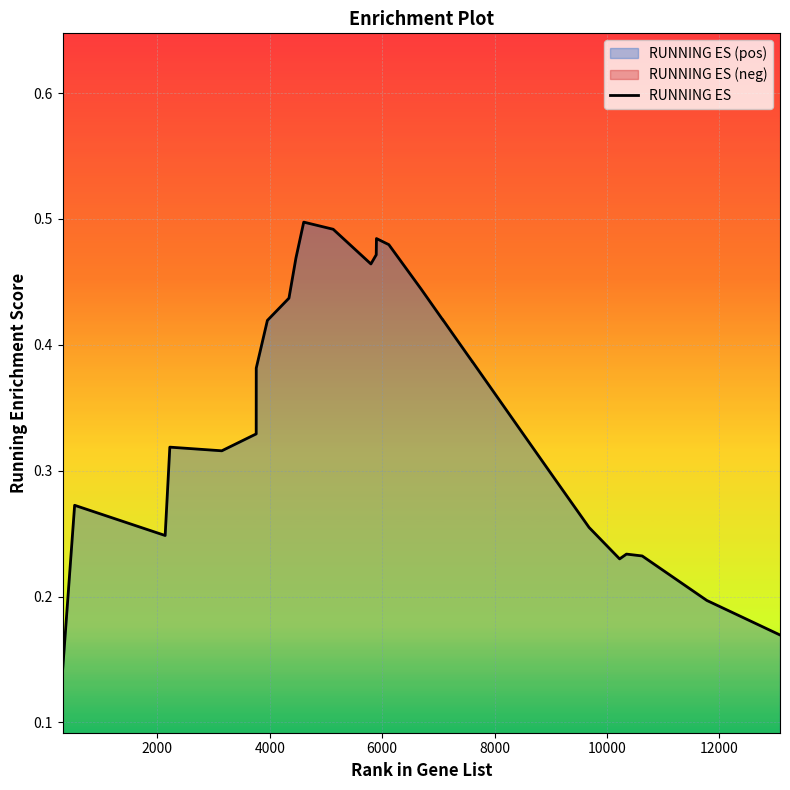

What is the value of the 3rd point from the left?

0.2